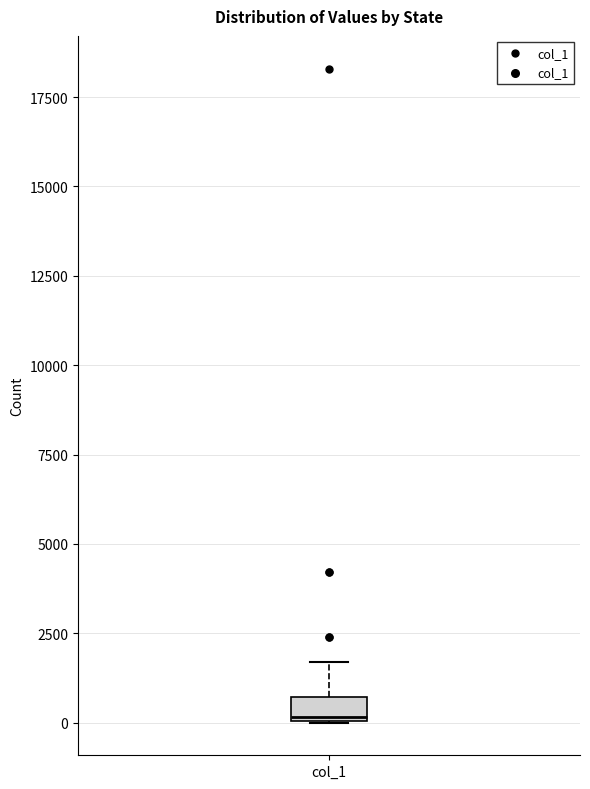

Where is the lower edge of the box for col_1 on the y-axis? The values are not printed on the chart, so give them approximately, as read against the axis.

0